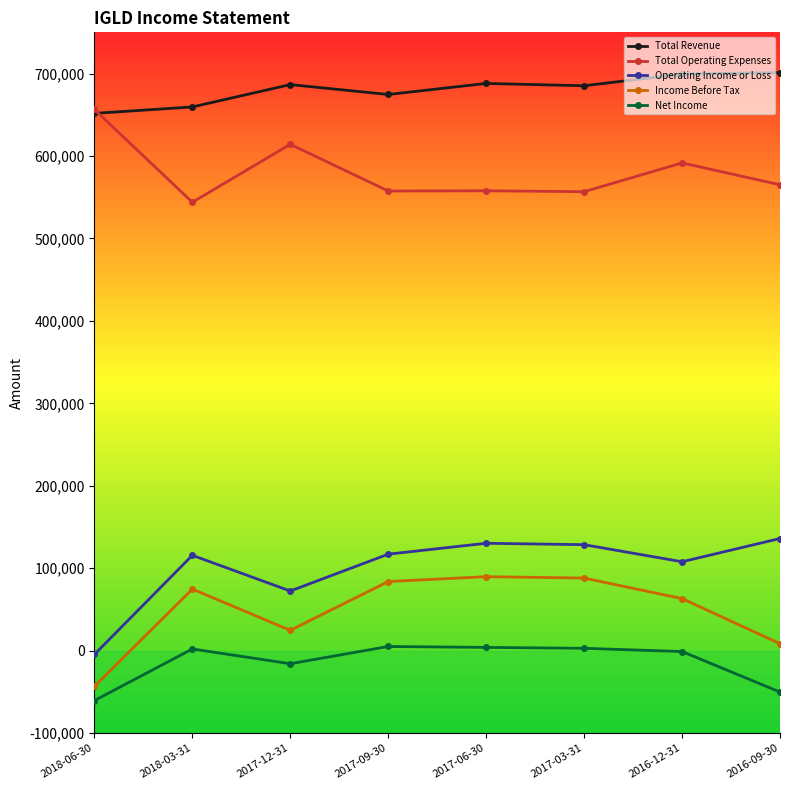

What is the difference between the maximum and minimum values in the Total Operating Expenses series?

112500